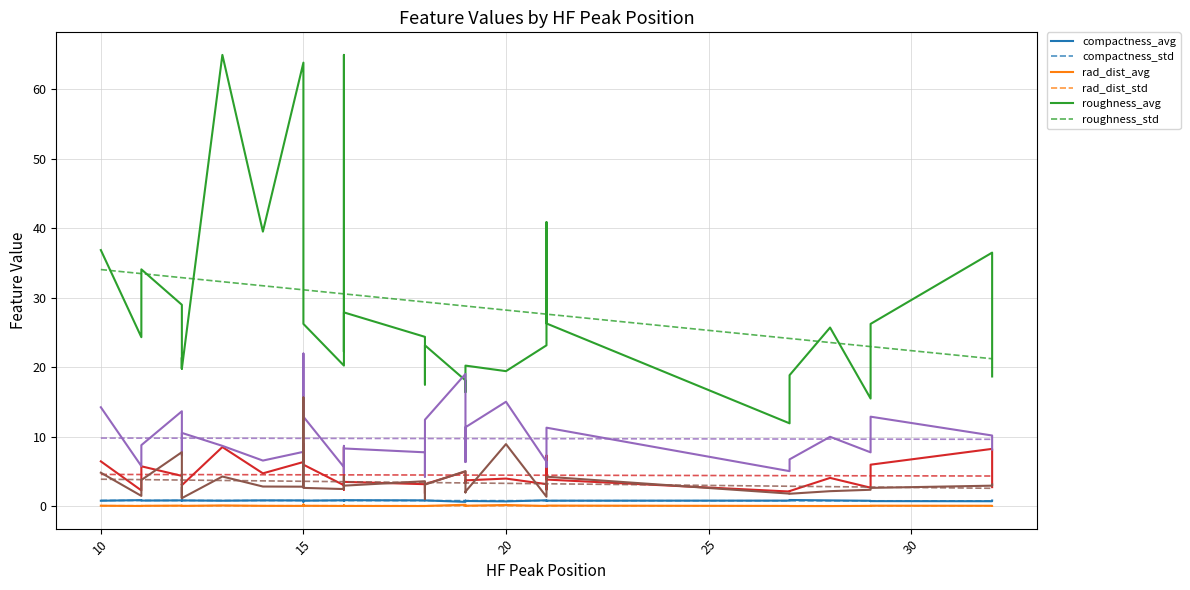

What are all the series names shown in the legend?

compactness_avg, compactness_std, rad_dist_avg, rad_dist_std, roughness_avg, roughness_std